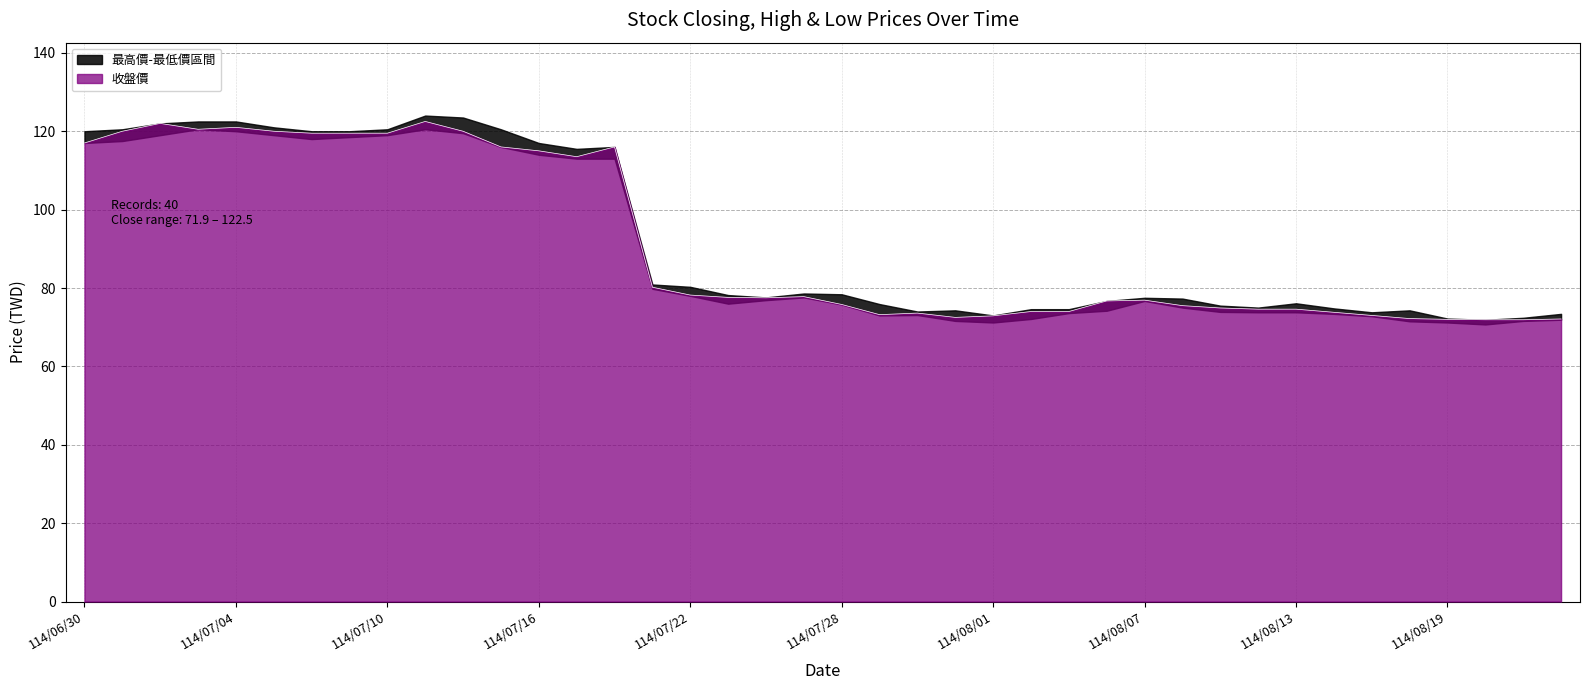

What value does the 收盤價 series have at 114/08/05?

74.0